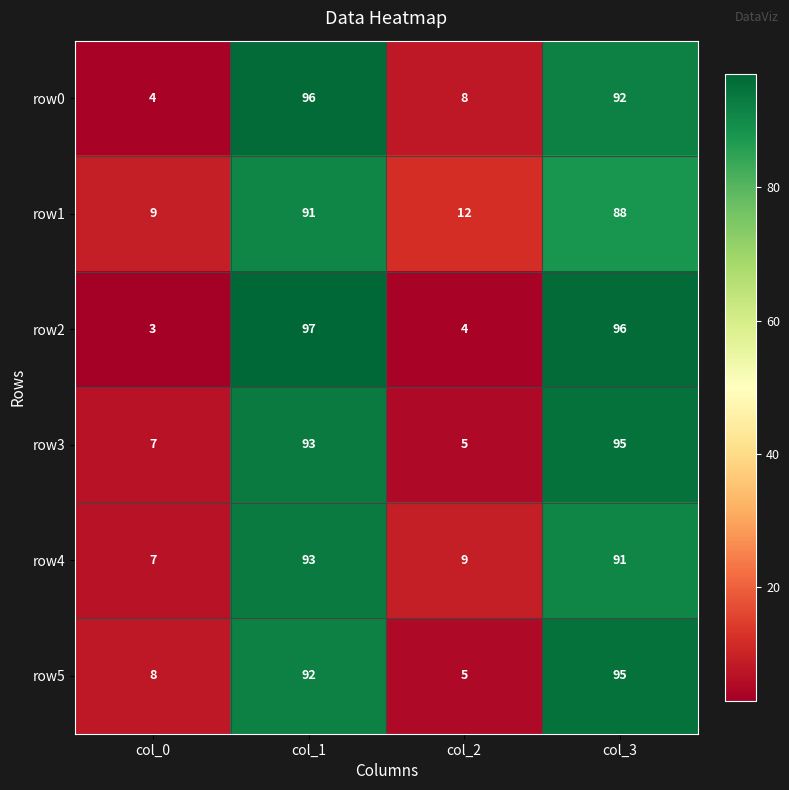

Between col_0 and col_3, which series saw the biggest shift?

row2